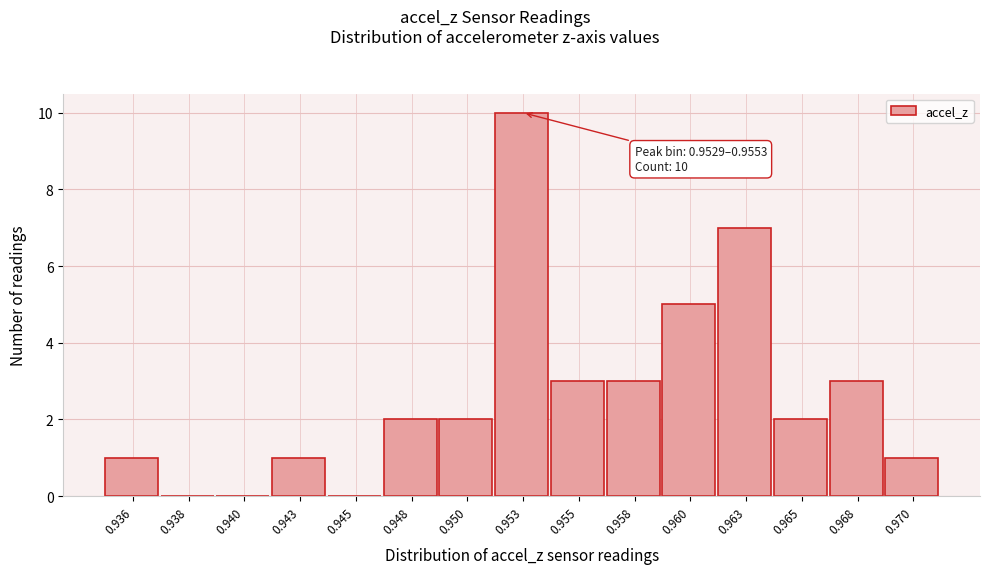

Reading left to right, transcribe all the data shown in this chart.

0.936=1	0.938=0	0.940=0	0.943=1	0.945=0	0.948=2	0.950=2	0.953=10	0.955=3	0.958=3	0.960=5	0.963=7	0.965=2	0.968=3	0.970=1